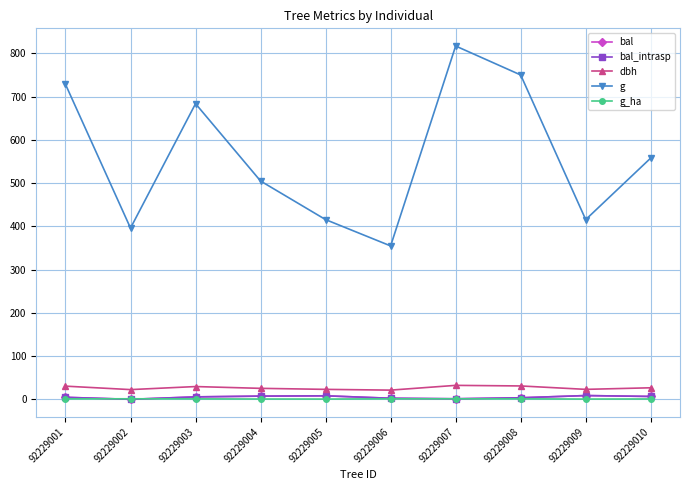

Does the chart have visible grid lines?

Yes